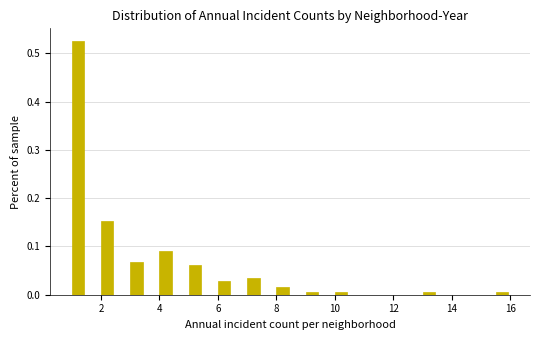

Read against the x-axis, roughly where is the centre of the tallest bar?

1.2